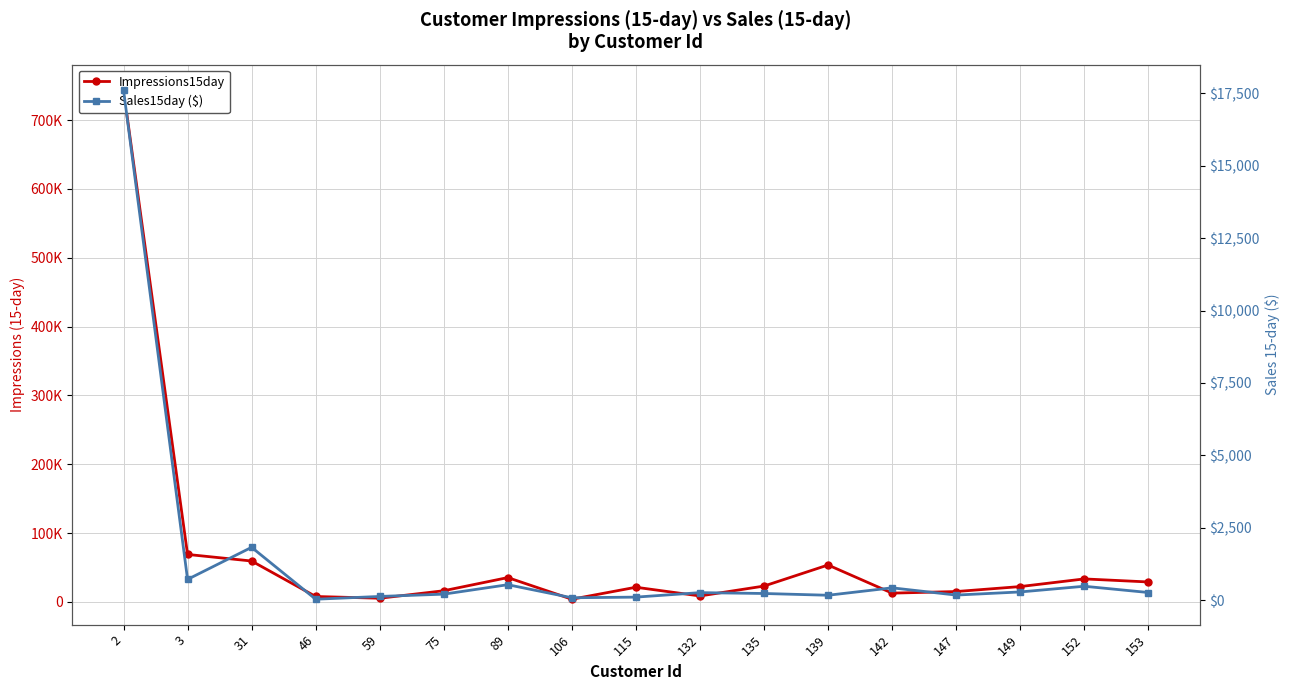

What is the value of the Impressions15day point at the 13th from the left?

12802.0